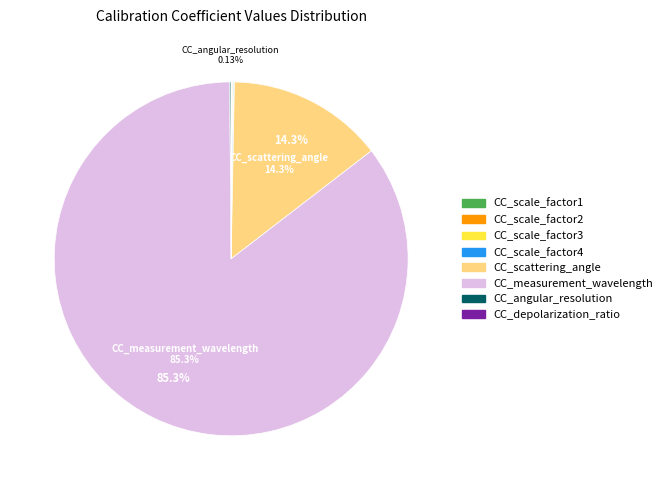

Is there a majority slice in this chart?

Yes